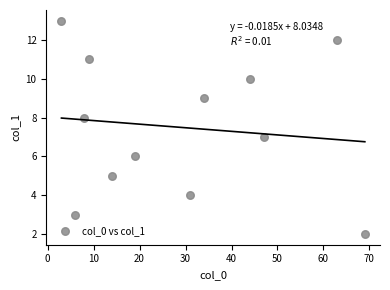

What is the range of X values (max minus min)?

66